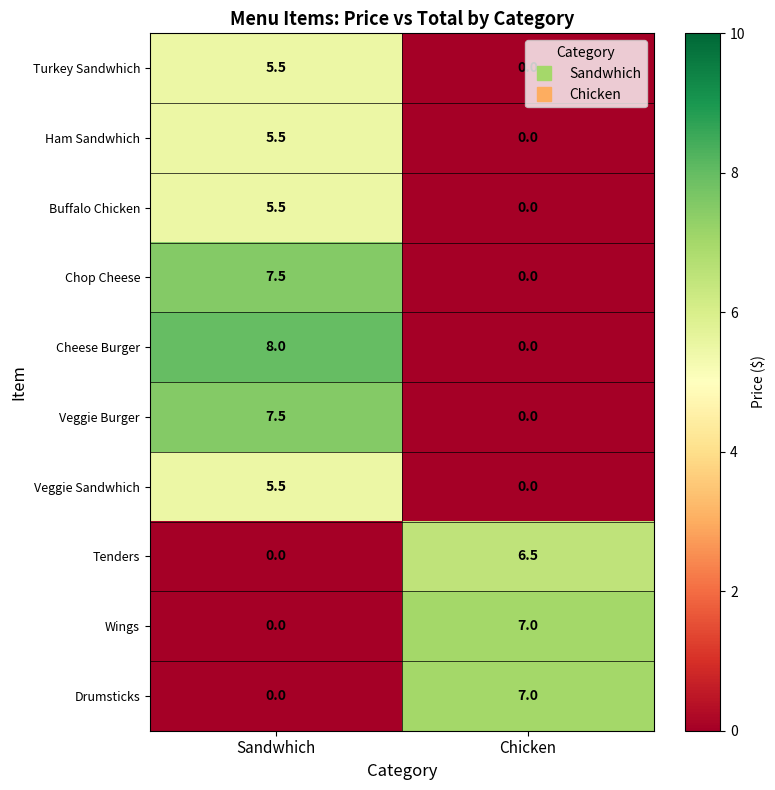

Which series changed the most between Sandwhich and Chicken?

Cheese Burger